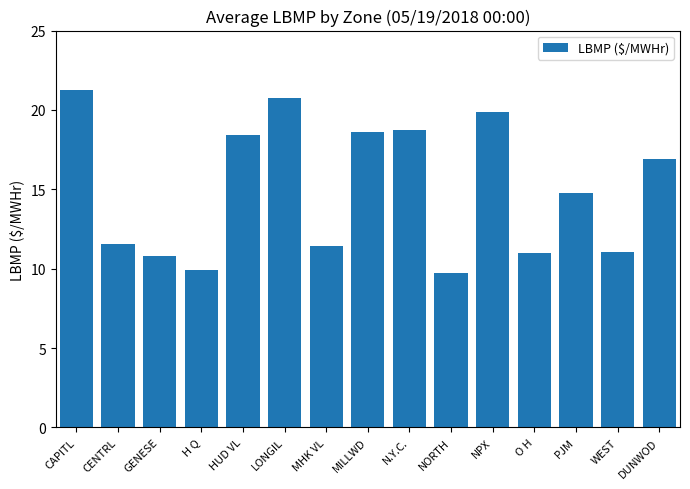

What is the label of the 14th bar from the right?

CENTRL